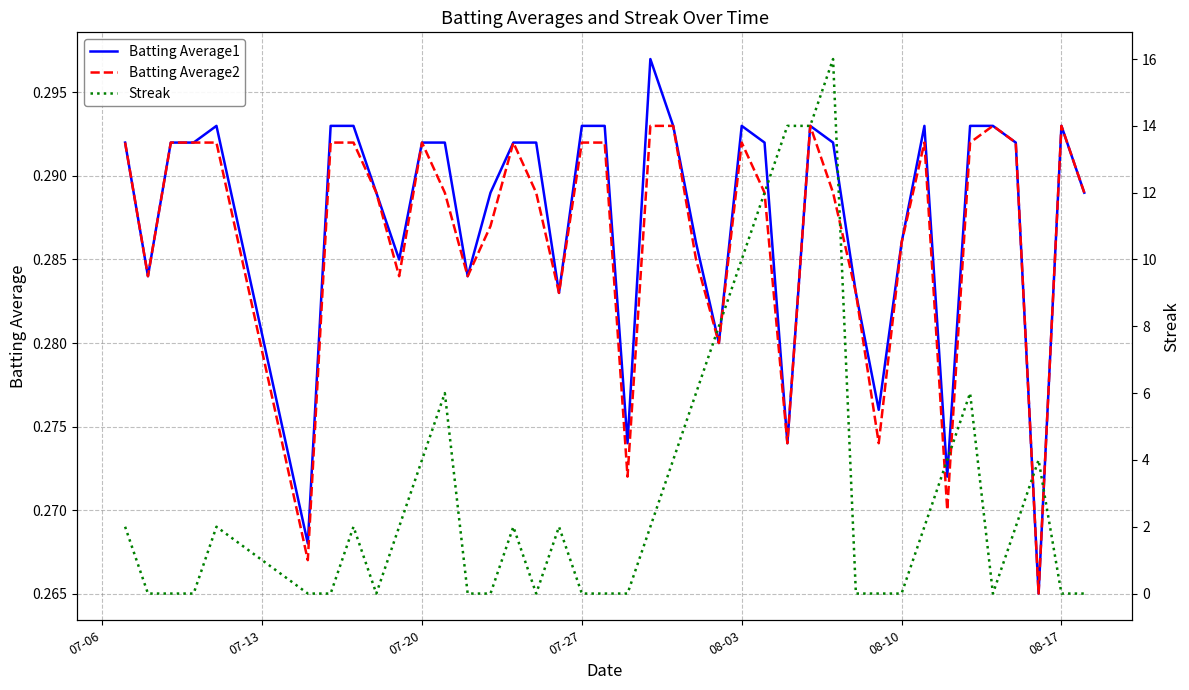

In Batting Average1, how many points are higher than both neighbors (excluding endpoints)?

6